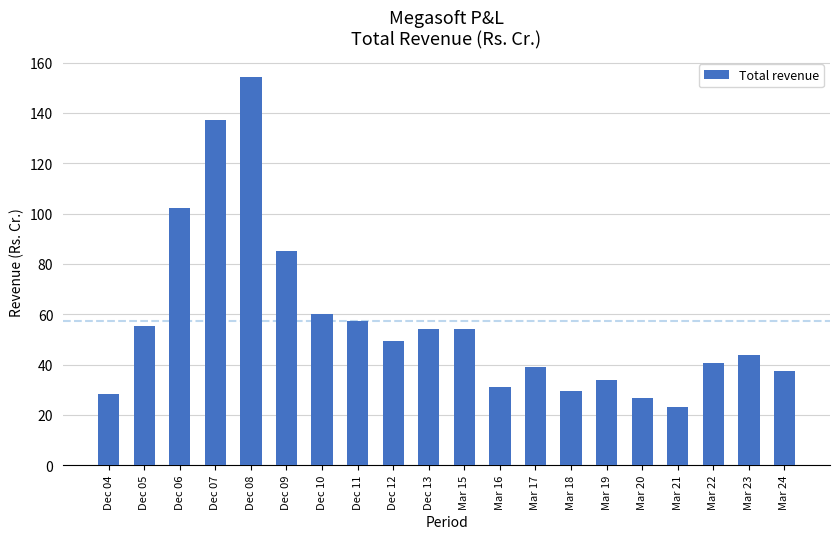

Count the number of values greater than 49.

10